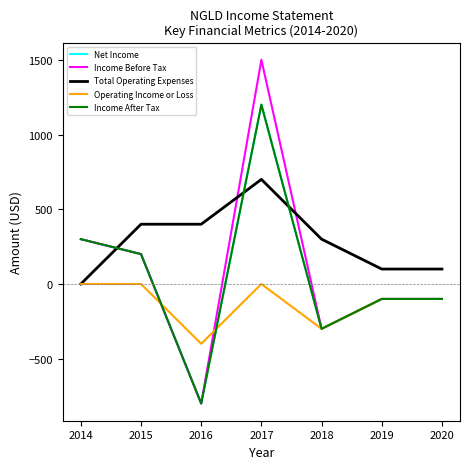

Does the chart have visible grid lines?

No